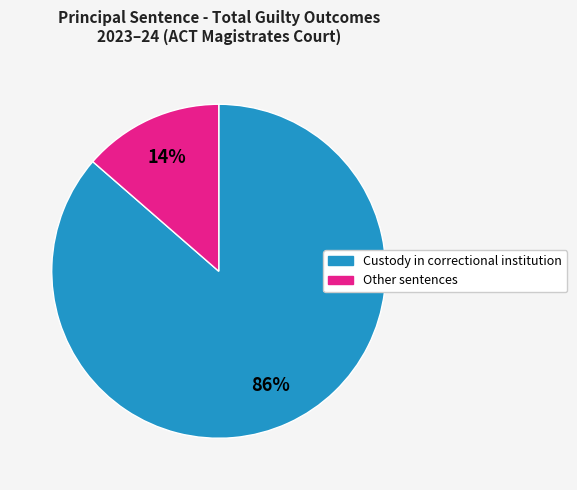

Is there a majority slice in this chart?

Yes